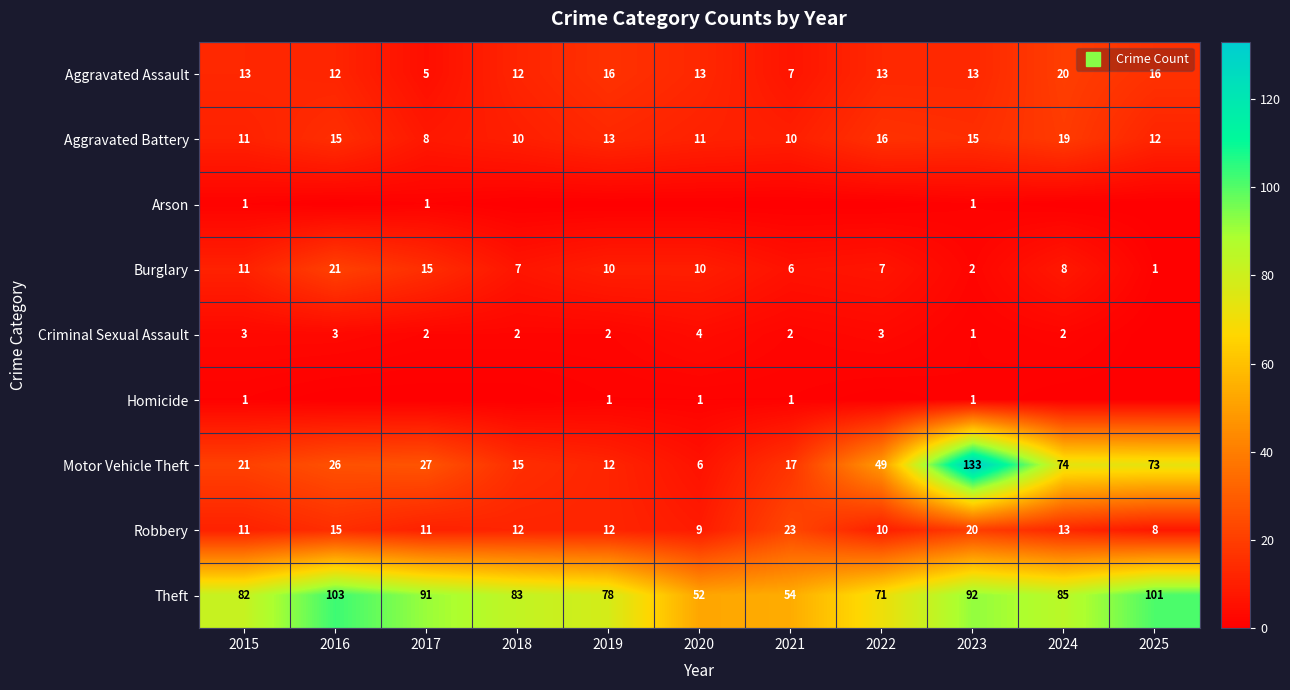

How many values in the Criminal Sexual Assault series are below 2?

2